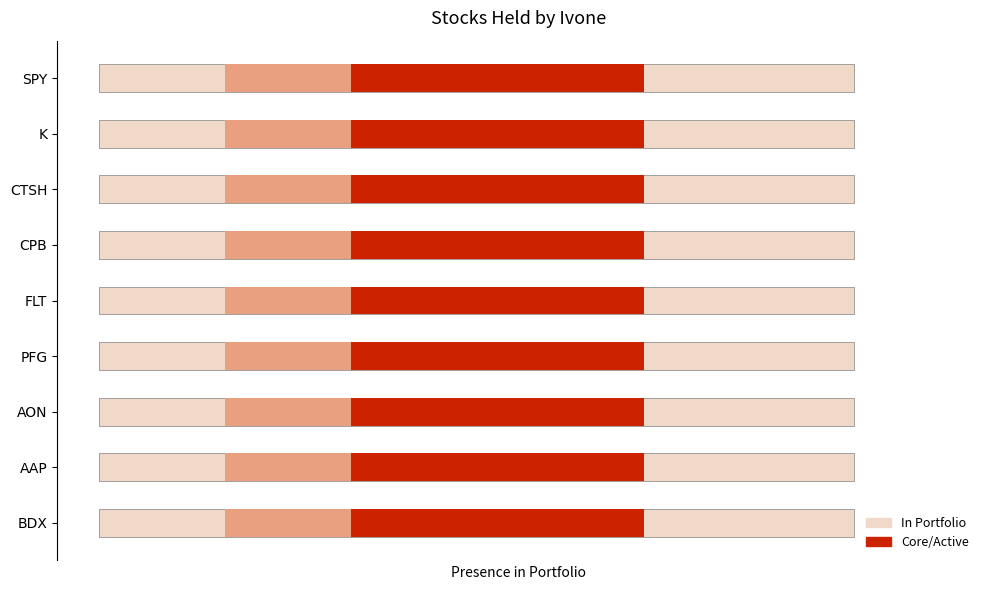

Which has a higher value, AON or K?

AON